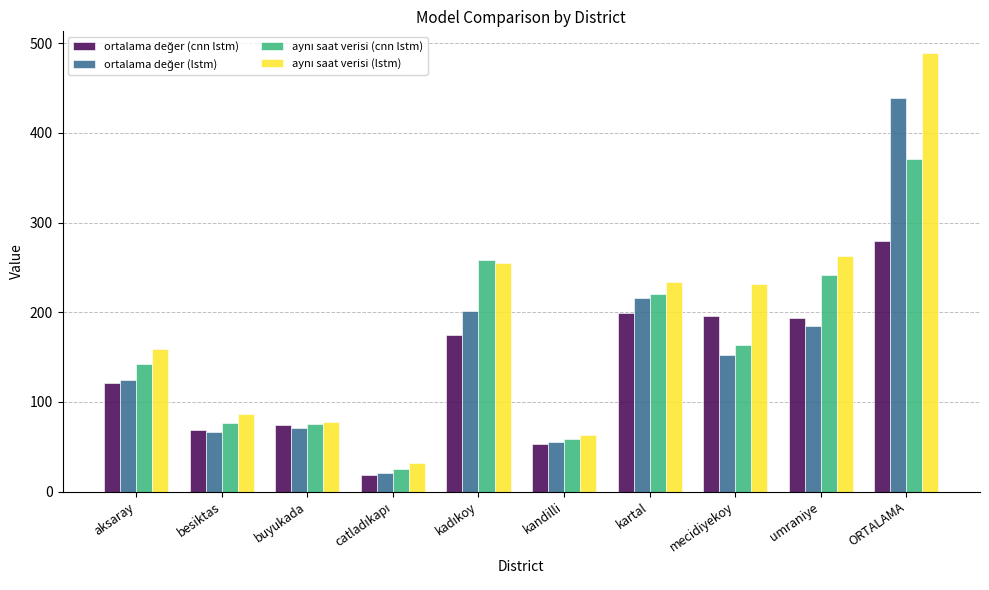

Which label corresponds to the largest value in the chart?

ORTALAMA